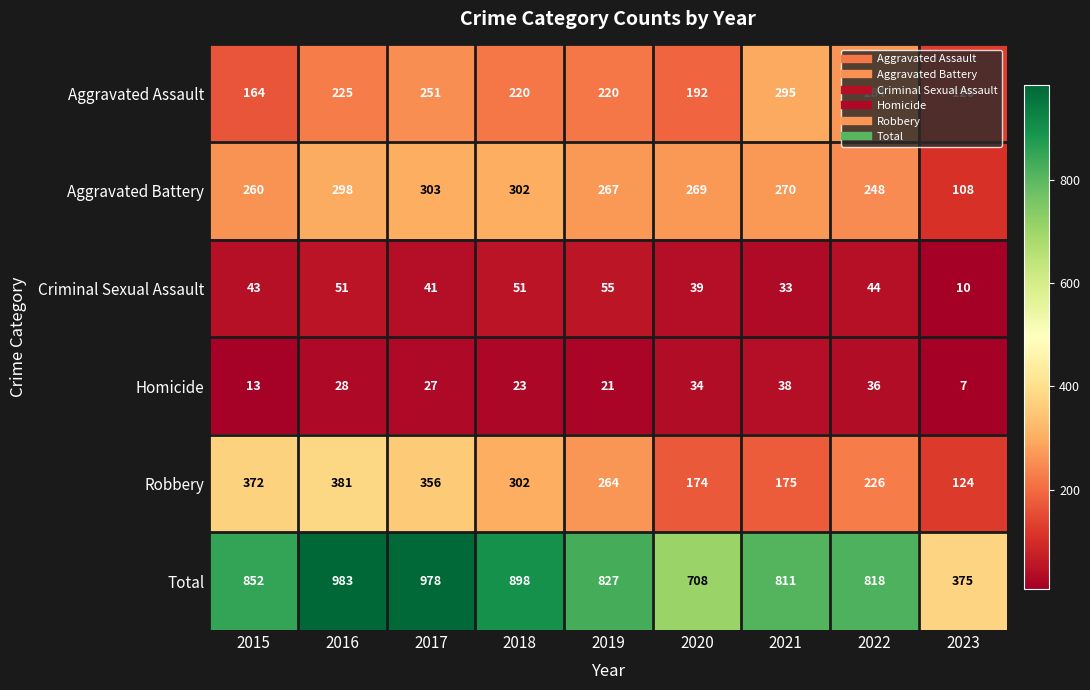

At which label does Aggravated Assault first exceed 220?

2016